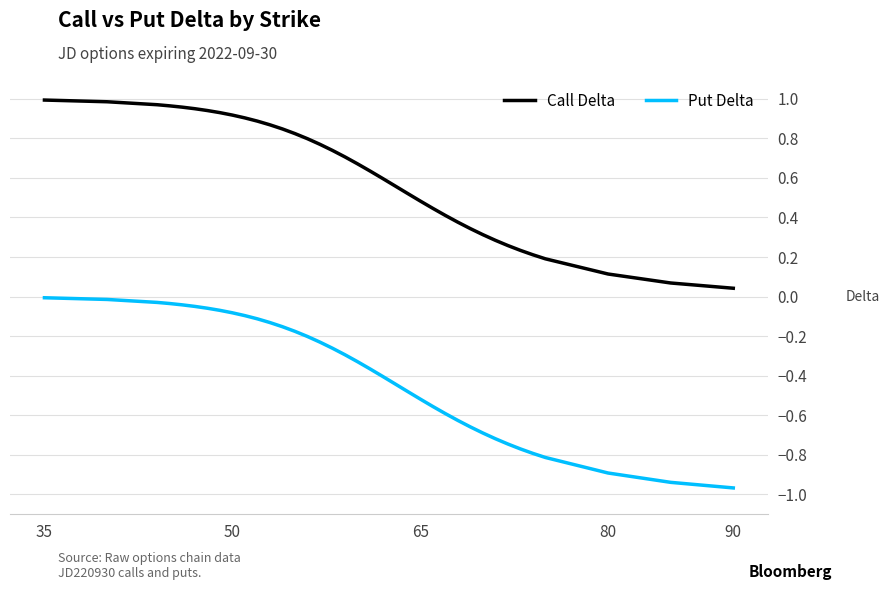

Which series has the widest spread of values?

Put Delta